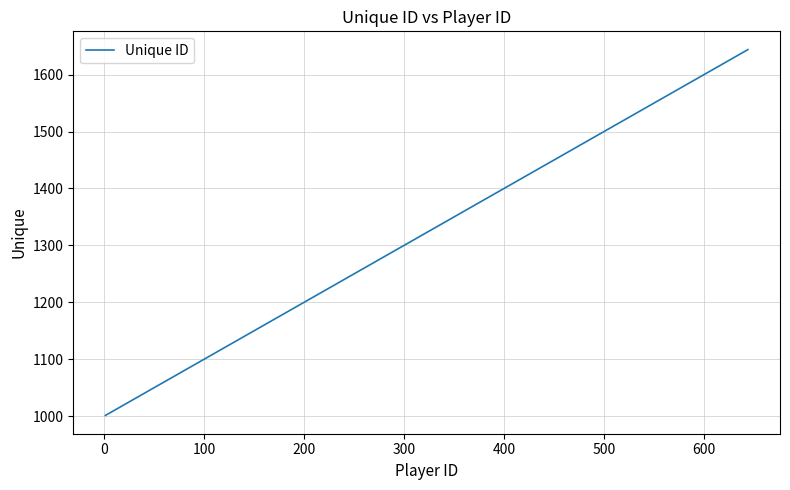

What is the greatest value displayed?

1644